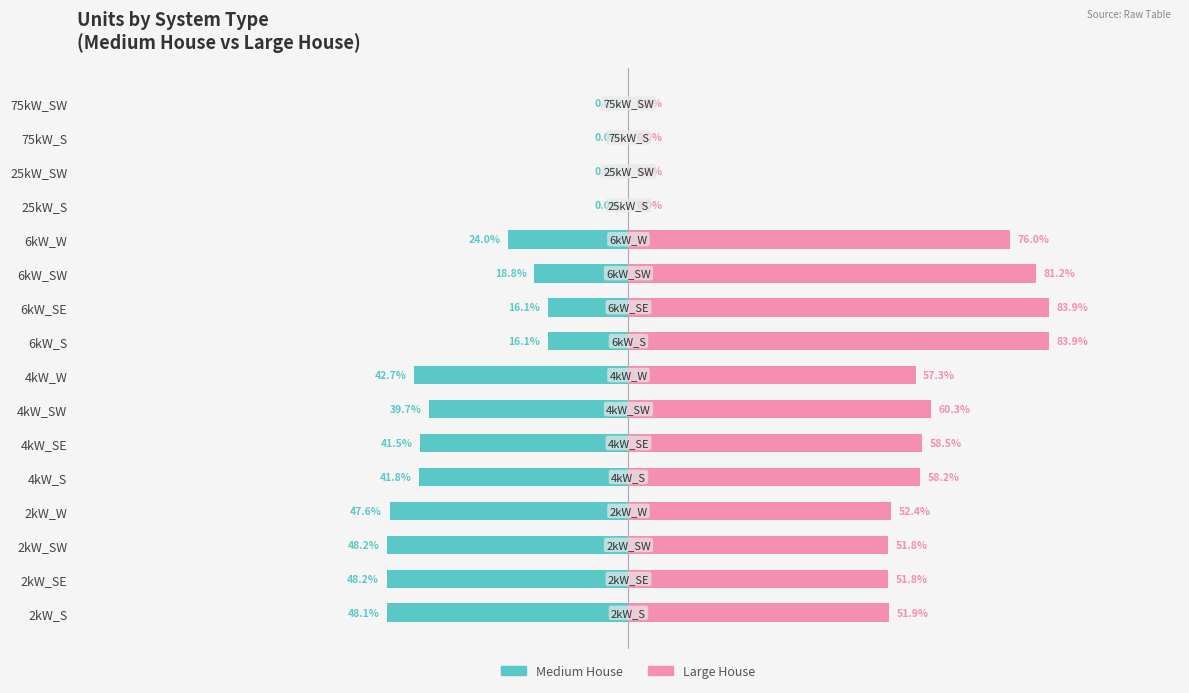

How many series are shown in this chart?

2